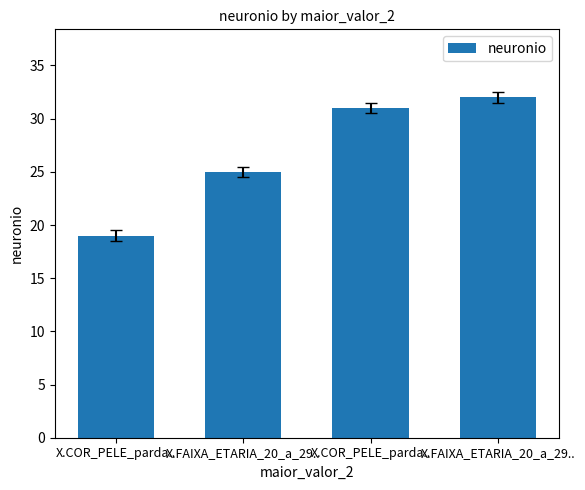

Between X.COR_PELE_parda.. and X.FAIXA_ETARIA_20_a_29.., which is larger?

X.COR_PELE_parda..